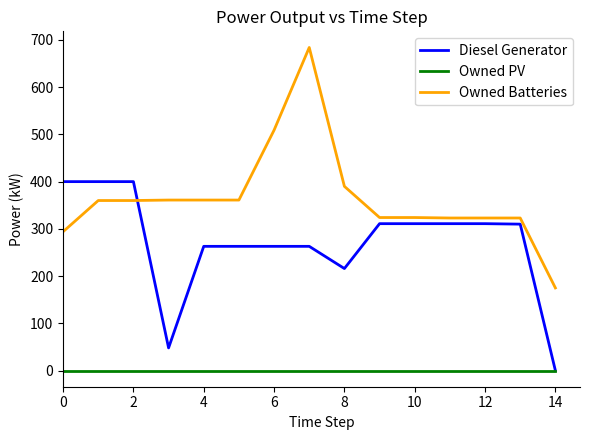

Which series has the largest total across all categories?

Owned Batteries